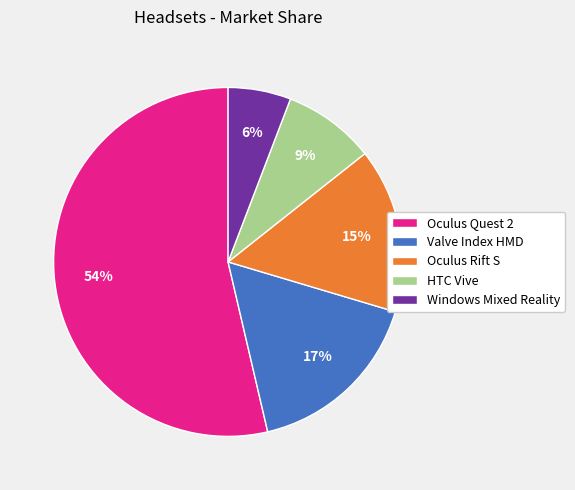

True or false: Windows Mixed Reality accounts for 1% of the total.

False